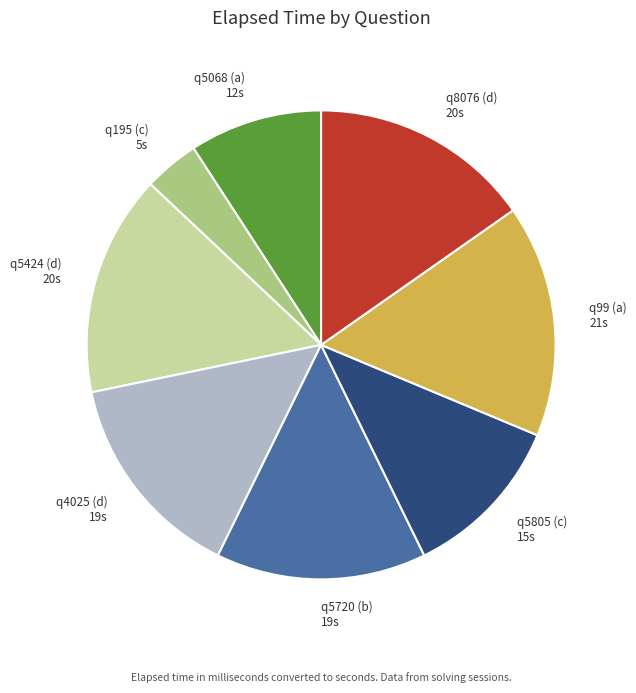

Which has a higher value, q4025 (d) or q5424 (d)?

q5424 (d)